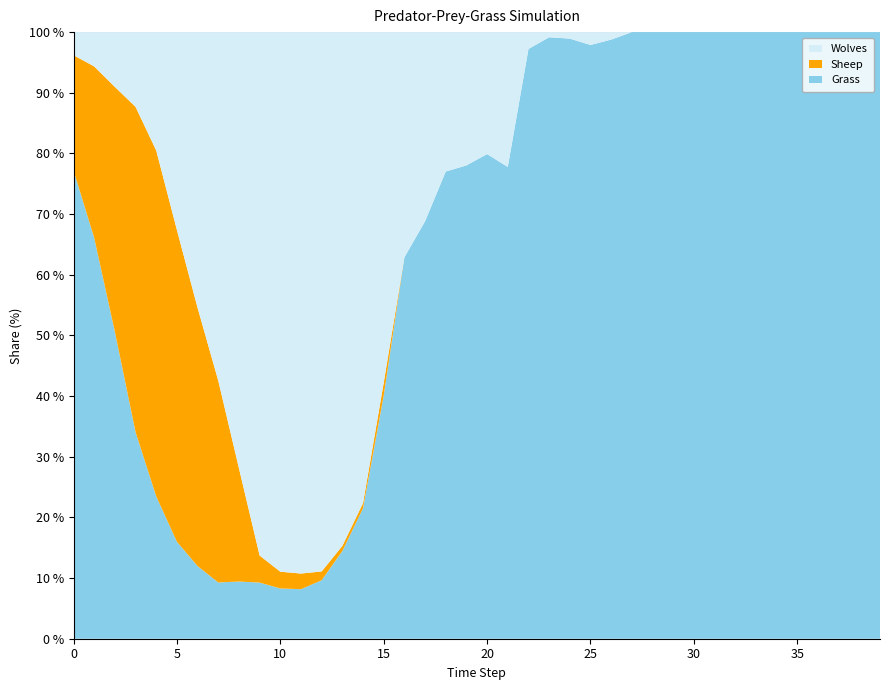

Reading right to left, transcribe all the data shown in this chart.

Grass: 39=400	38=400	37=400	36=400	35=399	34=399	33=399	32=398	31=389	30=386	29=386	28=377	27=366	26=321	25=277	24=277	23=234	22=175	21=147	20=147	19=135	18=124	17=117	16=105	15=95	14=77	13=69	12=60	11=57	10=60	9=56	8=51	7=46	6=54	5=74	4=107	3=141	2=168	1=187	0=203
Wolves: 39=0	38=0	37=0	36=0	35=0	34=0	33=0	32=0	31=0	30=0	29=0	28=0	27=0	26=4	25=6	24=3	23=2	22=5	21=42	20=37	19=38	18=37	17=53	16=62	15=137	14=278	13=404	12=553	11=623	10=644	9=522	8=389	7=285	6=205	5=151	4=89	3=51	2=30	1=16	0=10
Sheep: 39=0	38=0	37=0	36=0	35=0	34=0	33=0	32=0	31=0	30=0	29=0	28=0	27=0	26=0	25=0	24=0	23=0	22=0	21=0	20=0	19=0	18=0	17=0	16=0	15=5	14=3	13=4	12=9	11=18	10=20	9=27	8=101	7=165	6=192	5=238	4=260	3=222	2=134	1=80	0=50